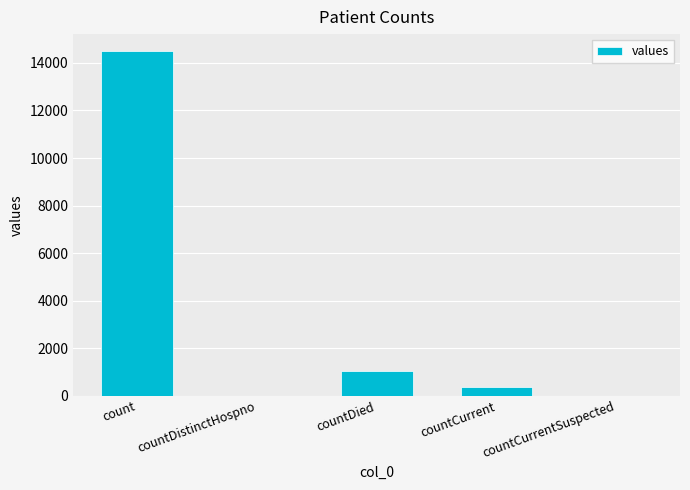

At which label is the value closest to 7244?

countDied